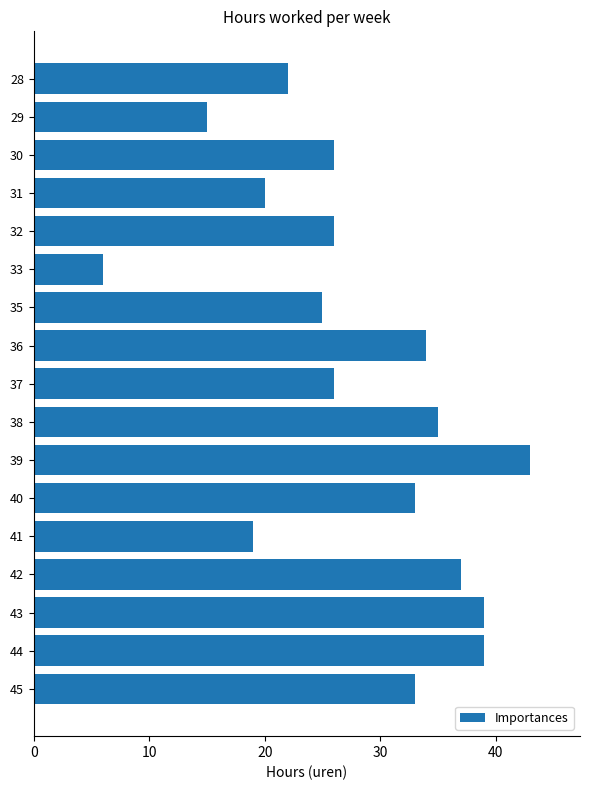

What is the sum of all values?

478